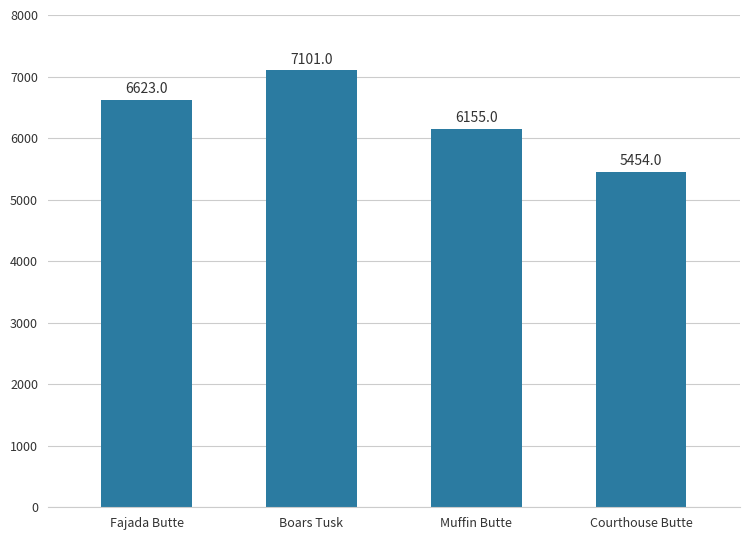

Reading left to right, extract all data points from this chart.

6623	7101	6155	5454